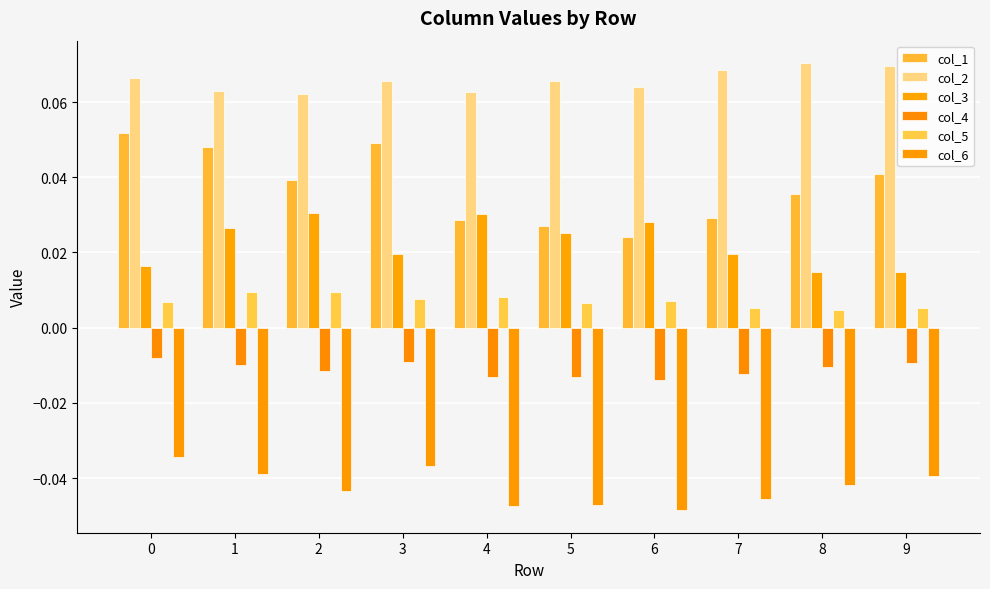

Reading left to right, what are all the values shown in this chart?

col_1: 0=0.1	1=0.0	2=0.0	3=0.0	4=0.0	5=0.0	6=0.0	7=0.0	8=0.0	9=0.0
col_2: 0=0.1	1=0.1	2=0.1	3=0.1	4=0.1	5=0.1	6=0.1	7=0.1	8=0.1	9=0.1
col_3: 0=0.0	1=0.0	2=0.0	3=0.0	4=0.0	5=0.0	6=0.0	7=0.0	8=0.0	9=0.0
col_4: 0=-0.0	1=-0.0	2=-0.0	3=-0.0	4=-0.0	5=-0.0	6=-0.0	7=-0.0	8=-0.0	9=-0.0
col_5: 0=0.0	1=0.0	2=0.0	3=0.0	4=0.0	5=0.0	6=0.0	7=0.0	8=0.0	9=0.0
col_6: 0=-0.0	1=-0.0	2=-0.0	3=-0.0	4=-0.0	5=-0.0	6=-0.0	7=-0.0	8=-0.0	9=-0.0